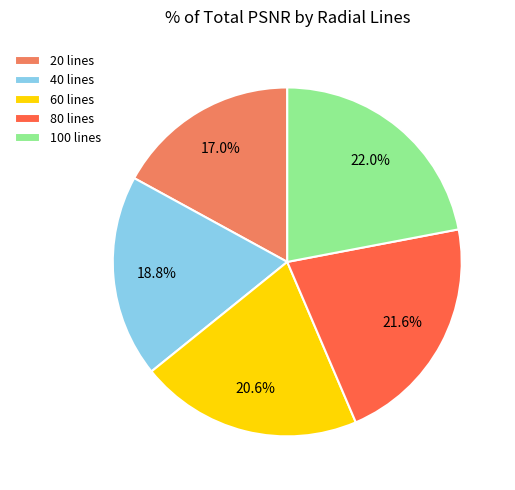

What portion of the pie excludes 40 lines?

81.2%